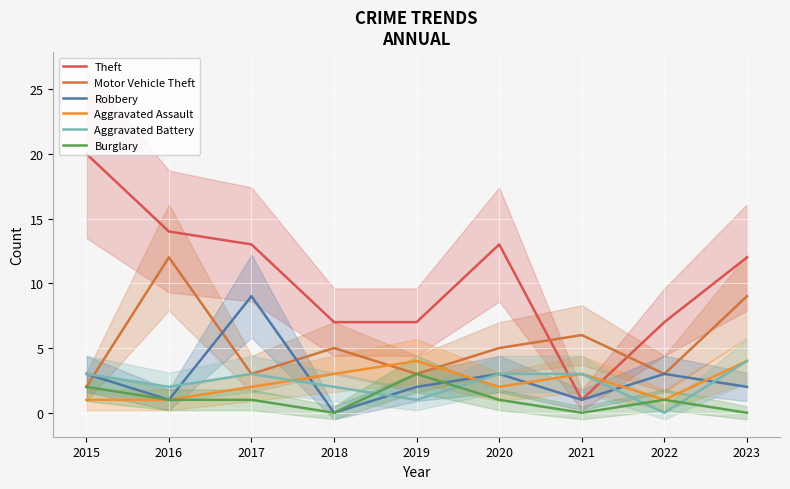

Count the Aggravated Assault values in the range 1 to 3.

7